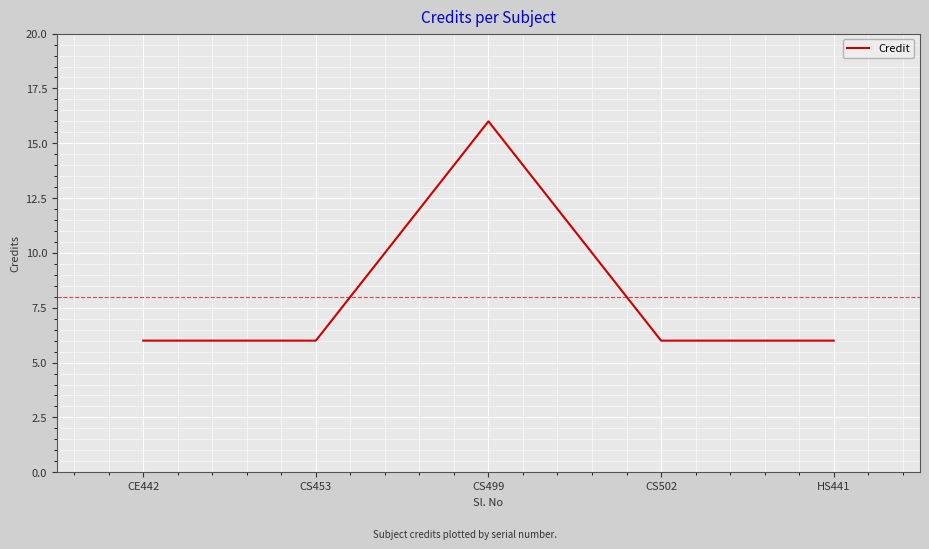

Does the chart display data point markers on the line(s)?

No